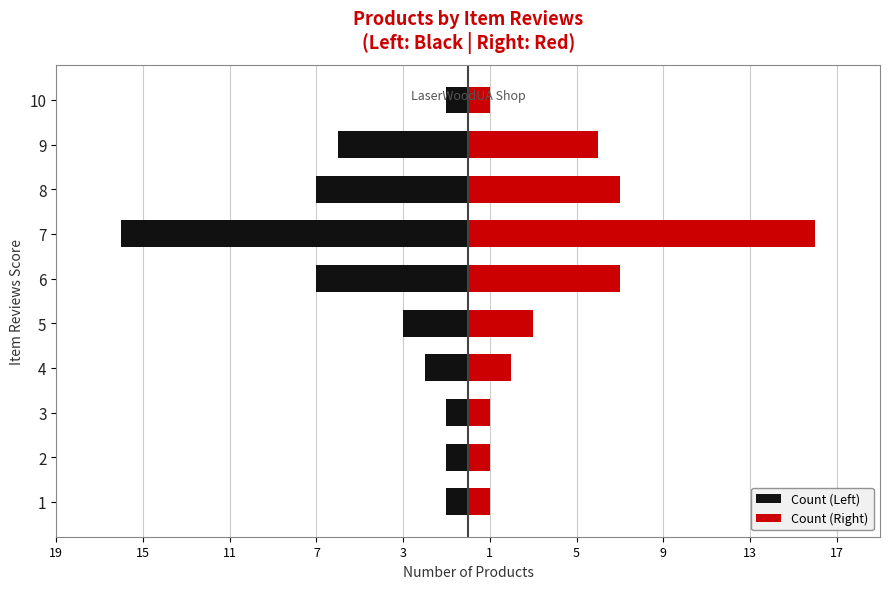

Which series has the widest spread of values?

Count (Left)